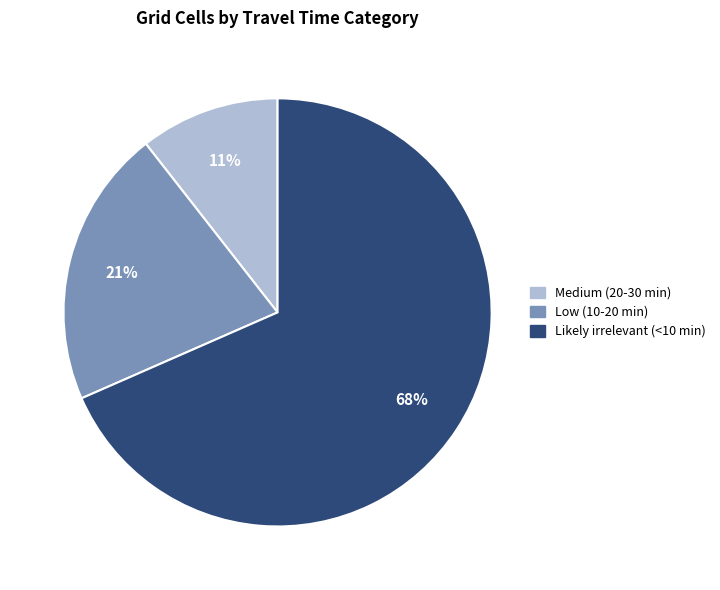

Is the sum of Likely irrelevant (<10 min) and Low (10-20 min) greater than half?

Yes